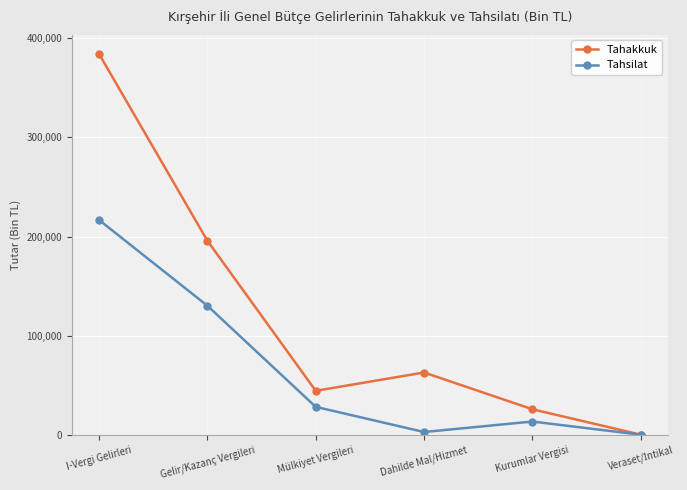

At how many categories does at least one series exceed 286885?

1